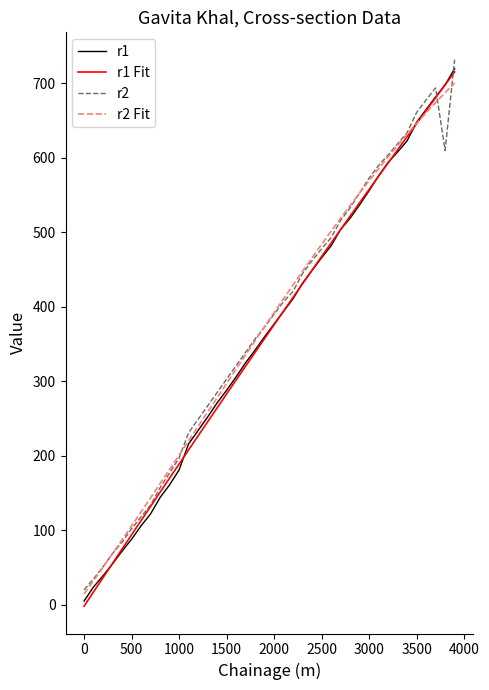

Is it true that r1 equals 360 at 1900?

True